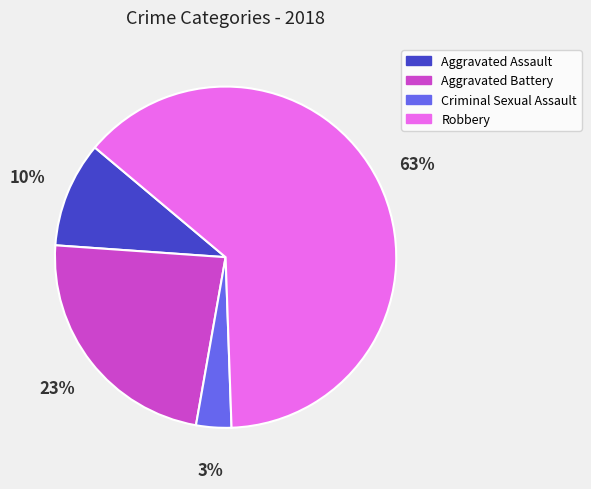

Between Criminal Sexual Assault and Robbery, which is larger?

Robbery